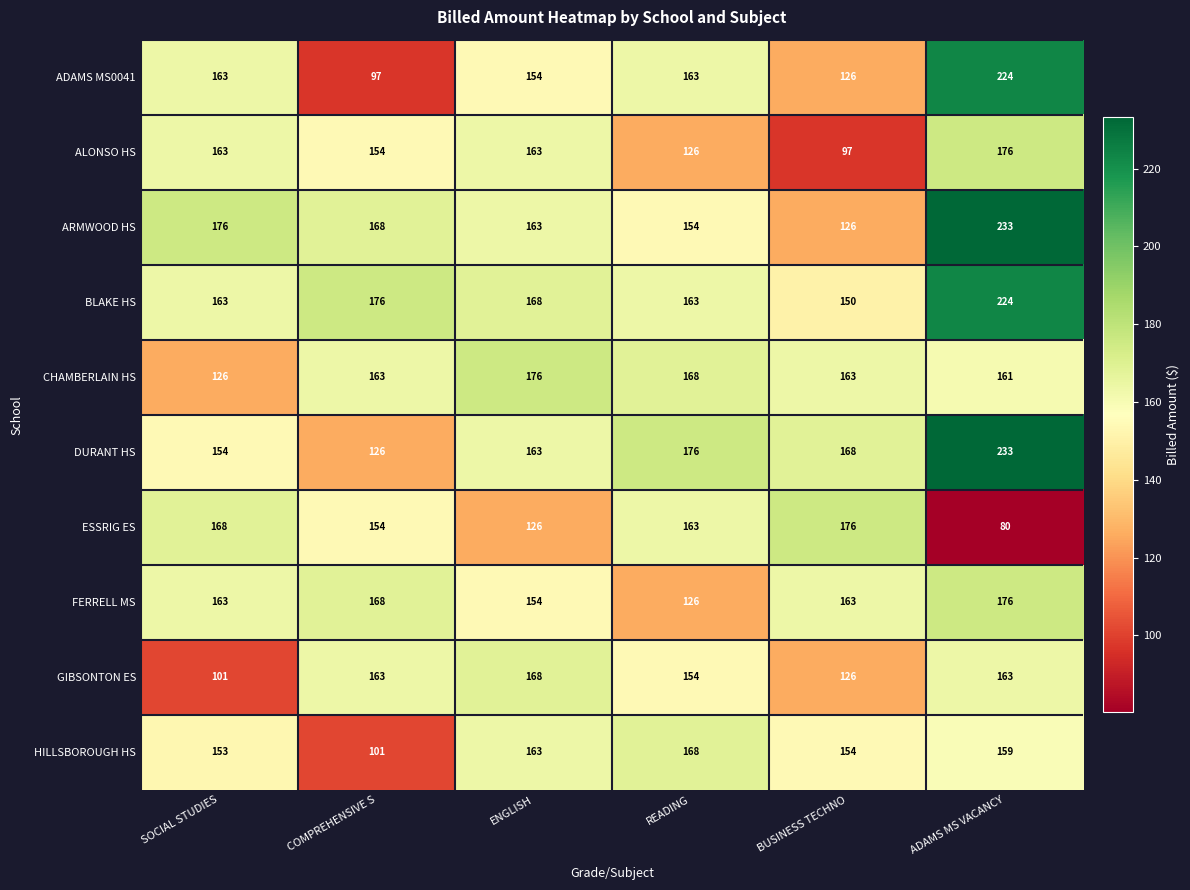

Which category has the highest value in the FERRELL MS series?

ADAMS MS VACANCY